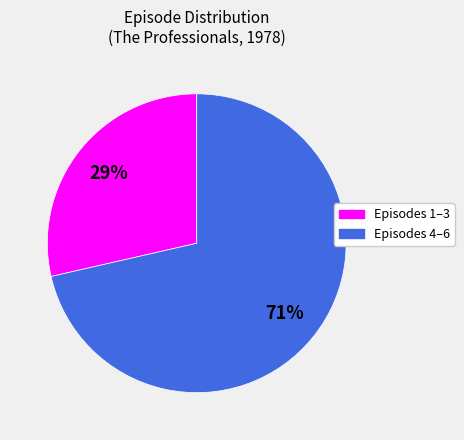

Is there any slice that represents more than half of the pie?

Yes